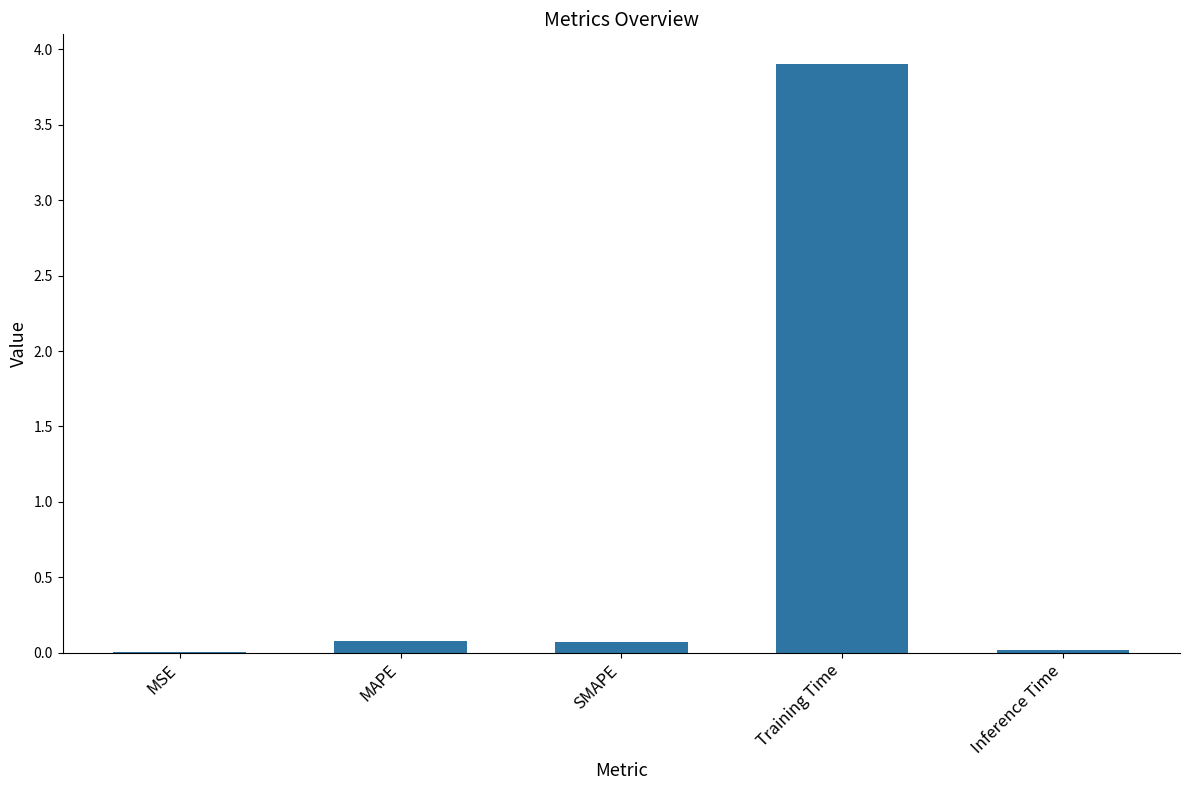

Which label corresponds to the largest value in the chart?

Training Time